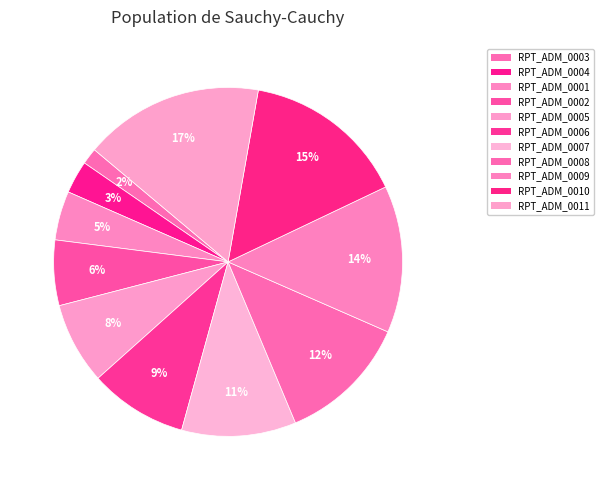

What percentage do RPT_ADM_0011 and RPT_ADM_0009 together represent?

30.3%